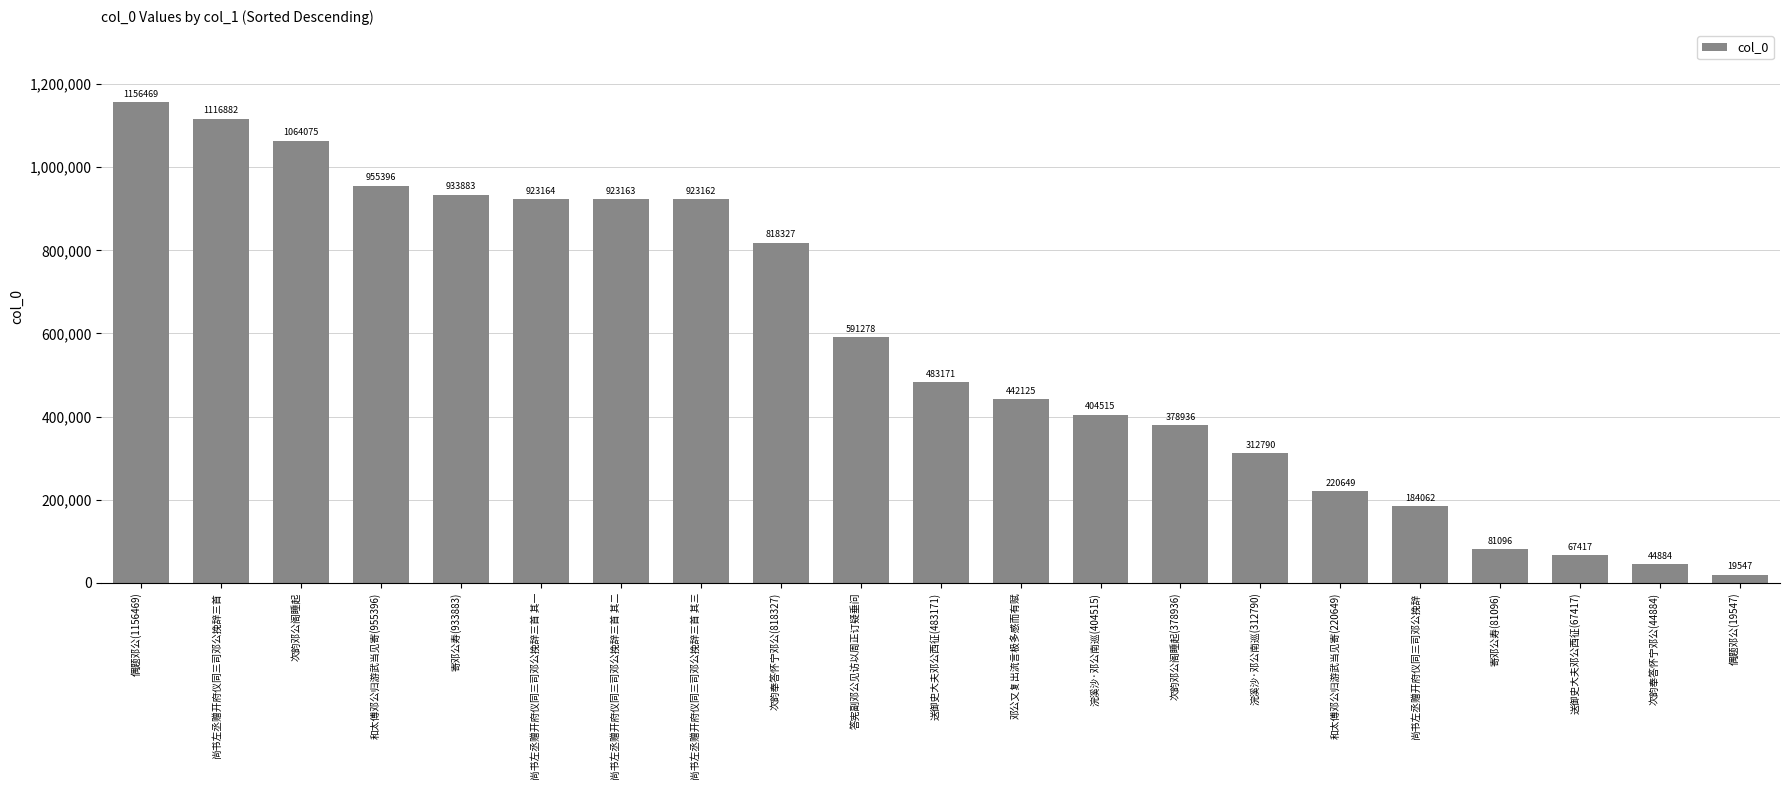

True or false: the data shows 933883 at 寄邓公寿(933883).

True